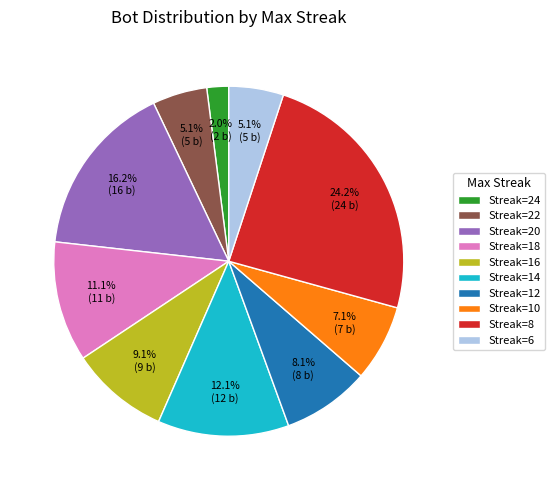

How many slices are in this pie chart?

10